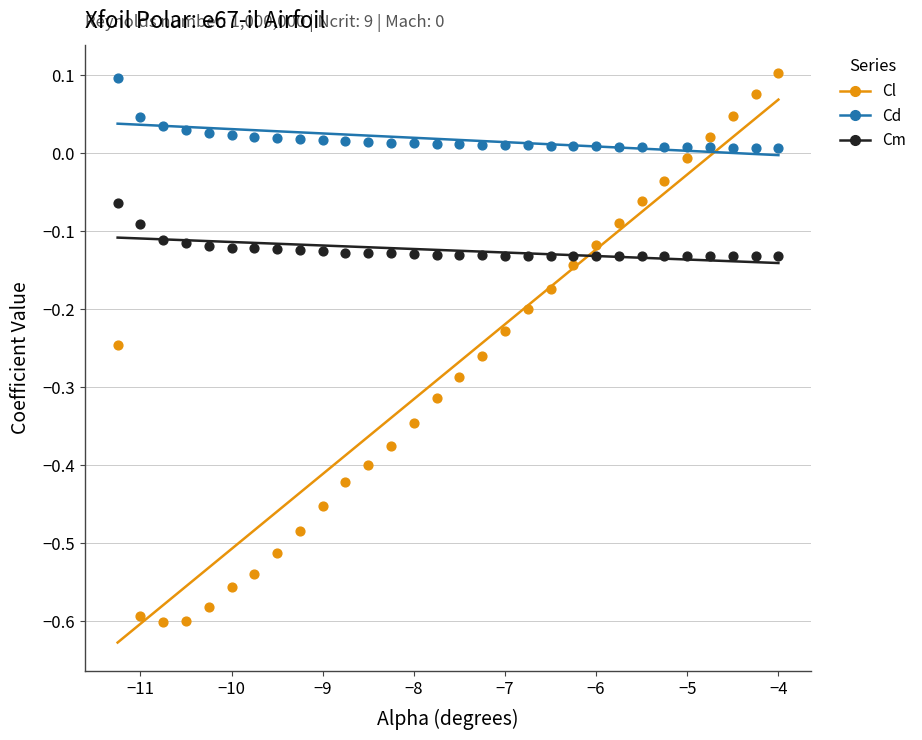

Across all data points, what is the range of X values (max minus min)?

7.2